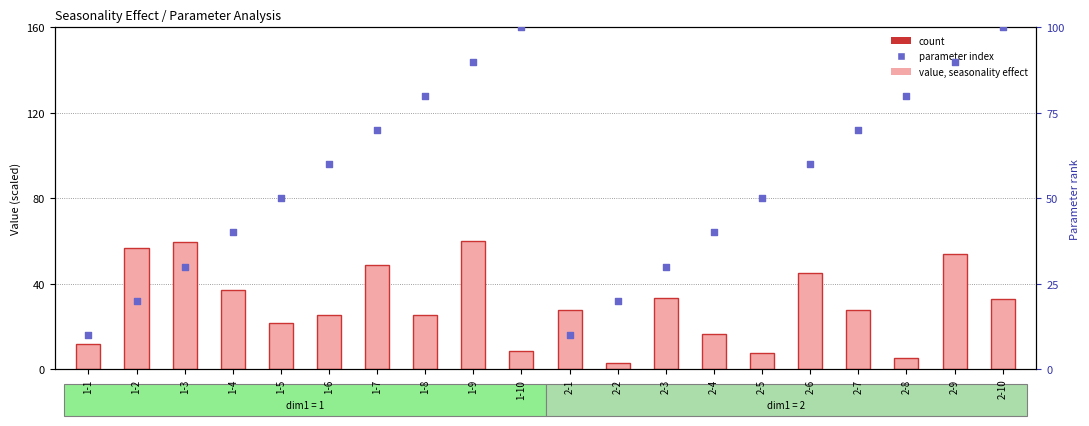

Which series contains the highest Y value?

parameter index